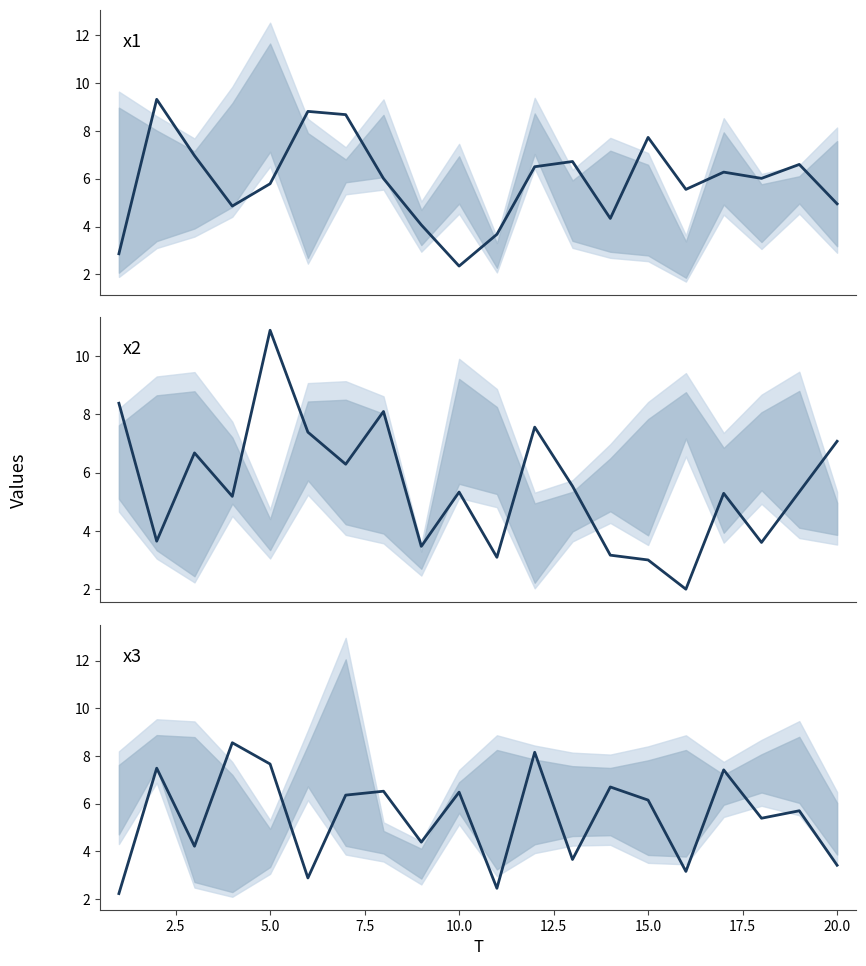

How many values in the x3 series exceed 6?

10